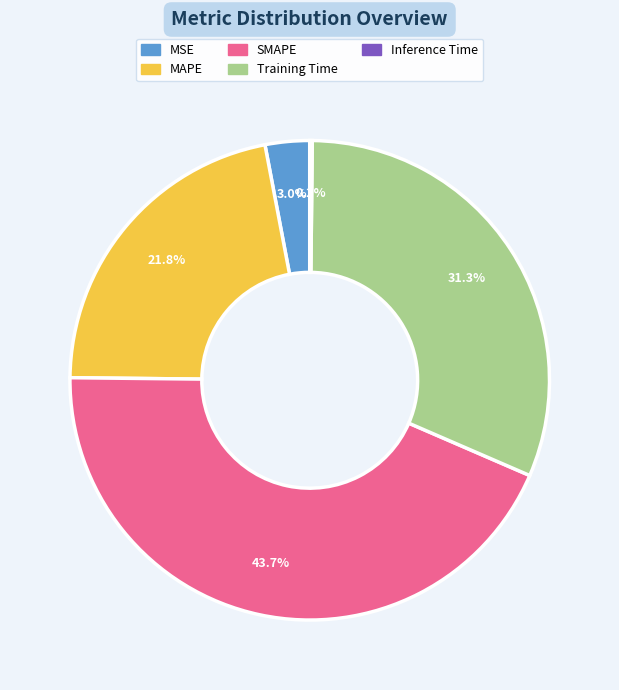

Is MSE the majority of the pie?

No